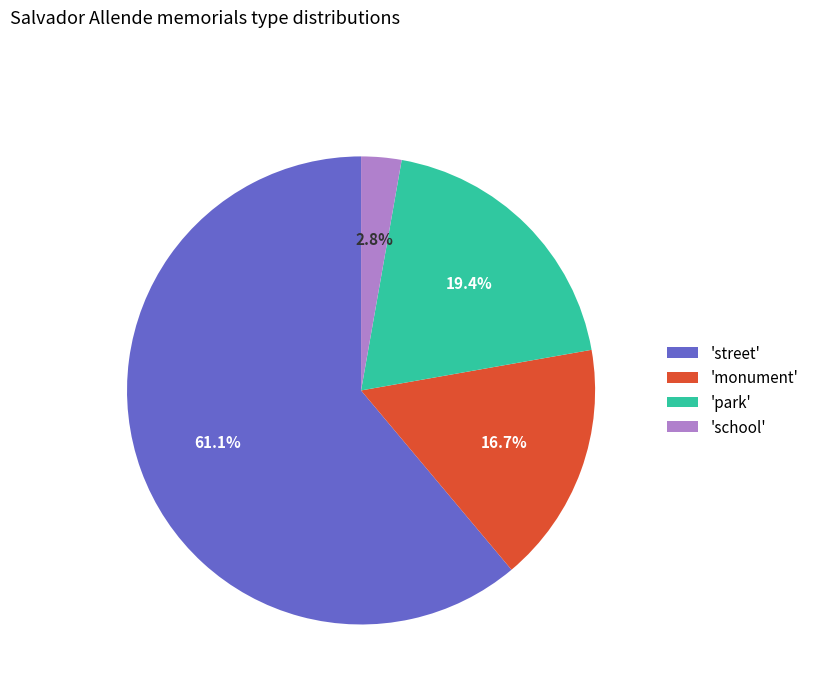

To the nearest percent, what is the average slice percentage?

25%